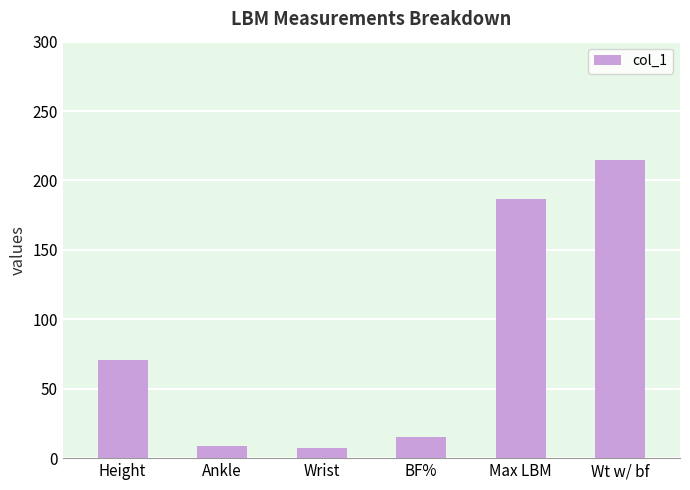

How many series are shown in this chart?

1